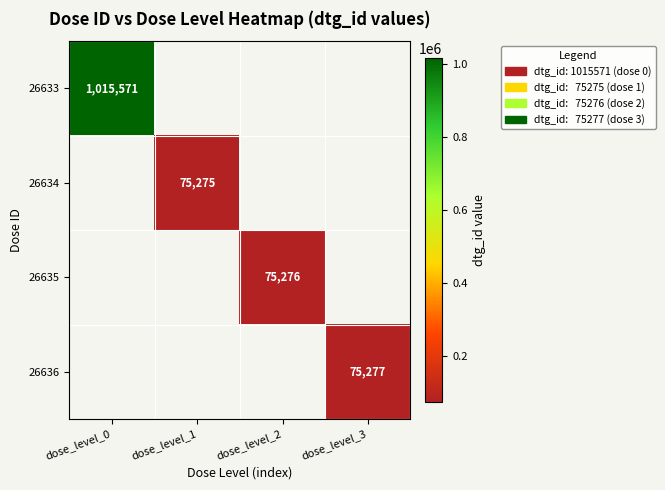

The value of 26636 at dose_level_3 is 26799. True or false?

False